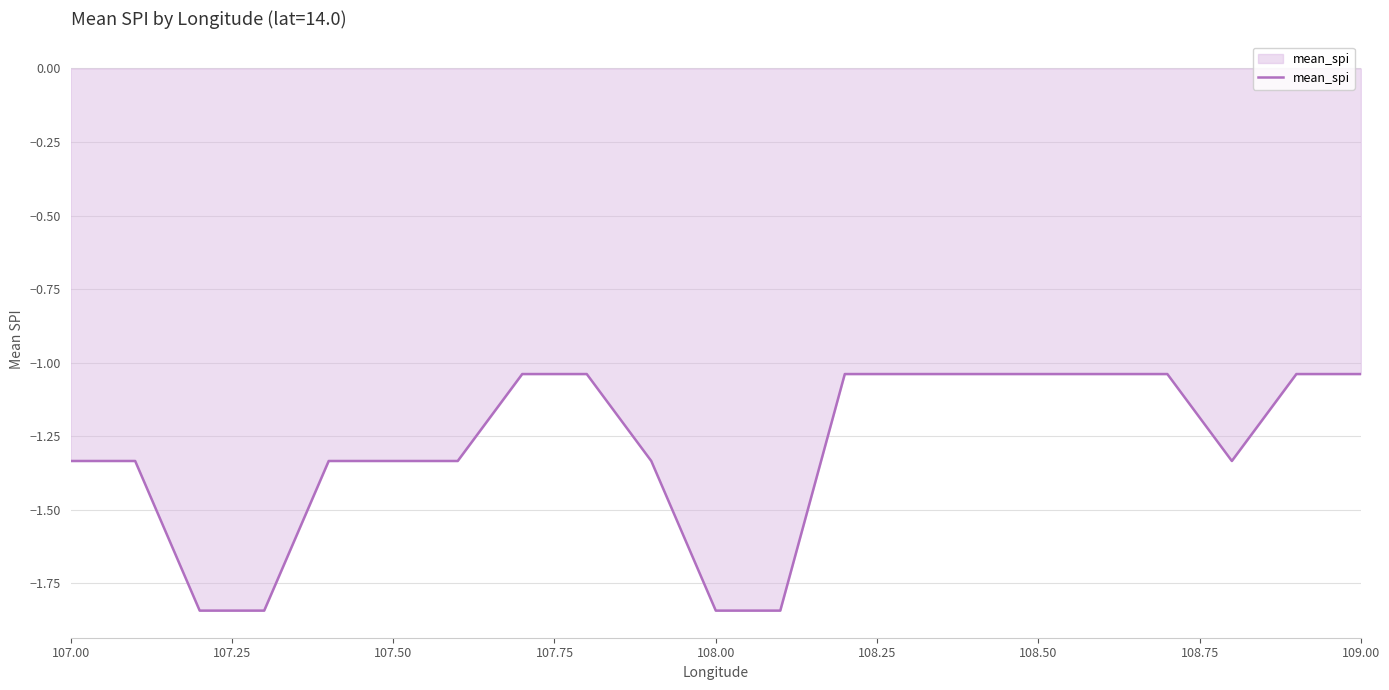

How many lines are shown in the chart?

1